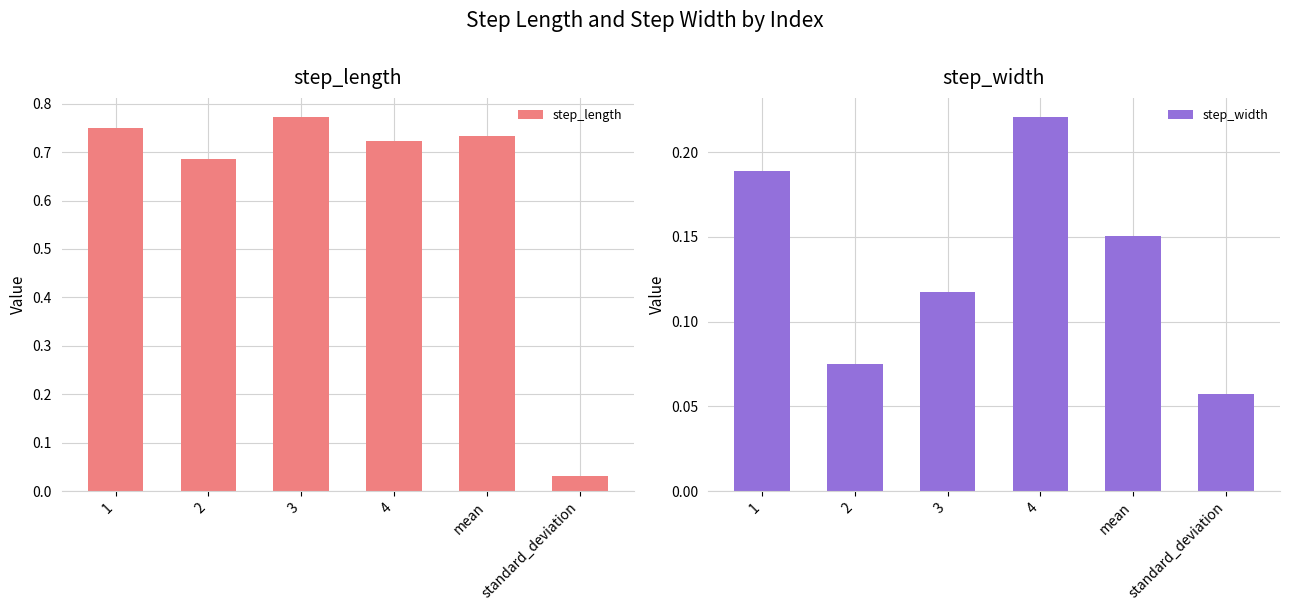

Which series has the largest range (max minus min)?

step_length